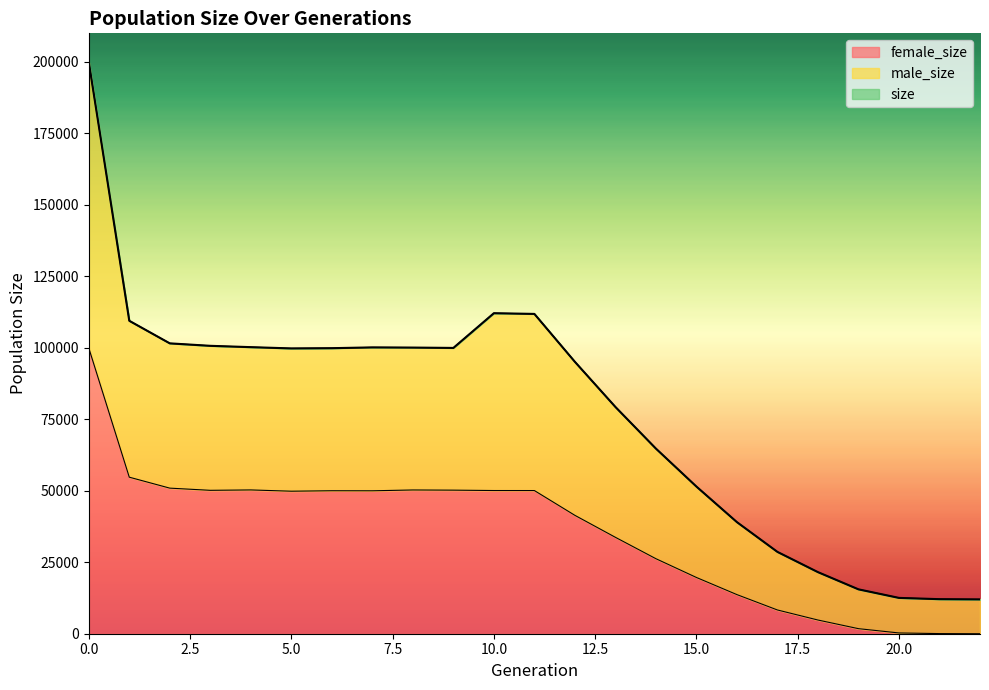

What are all the series names shown in the legend?

size, female_size, male_size